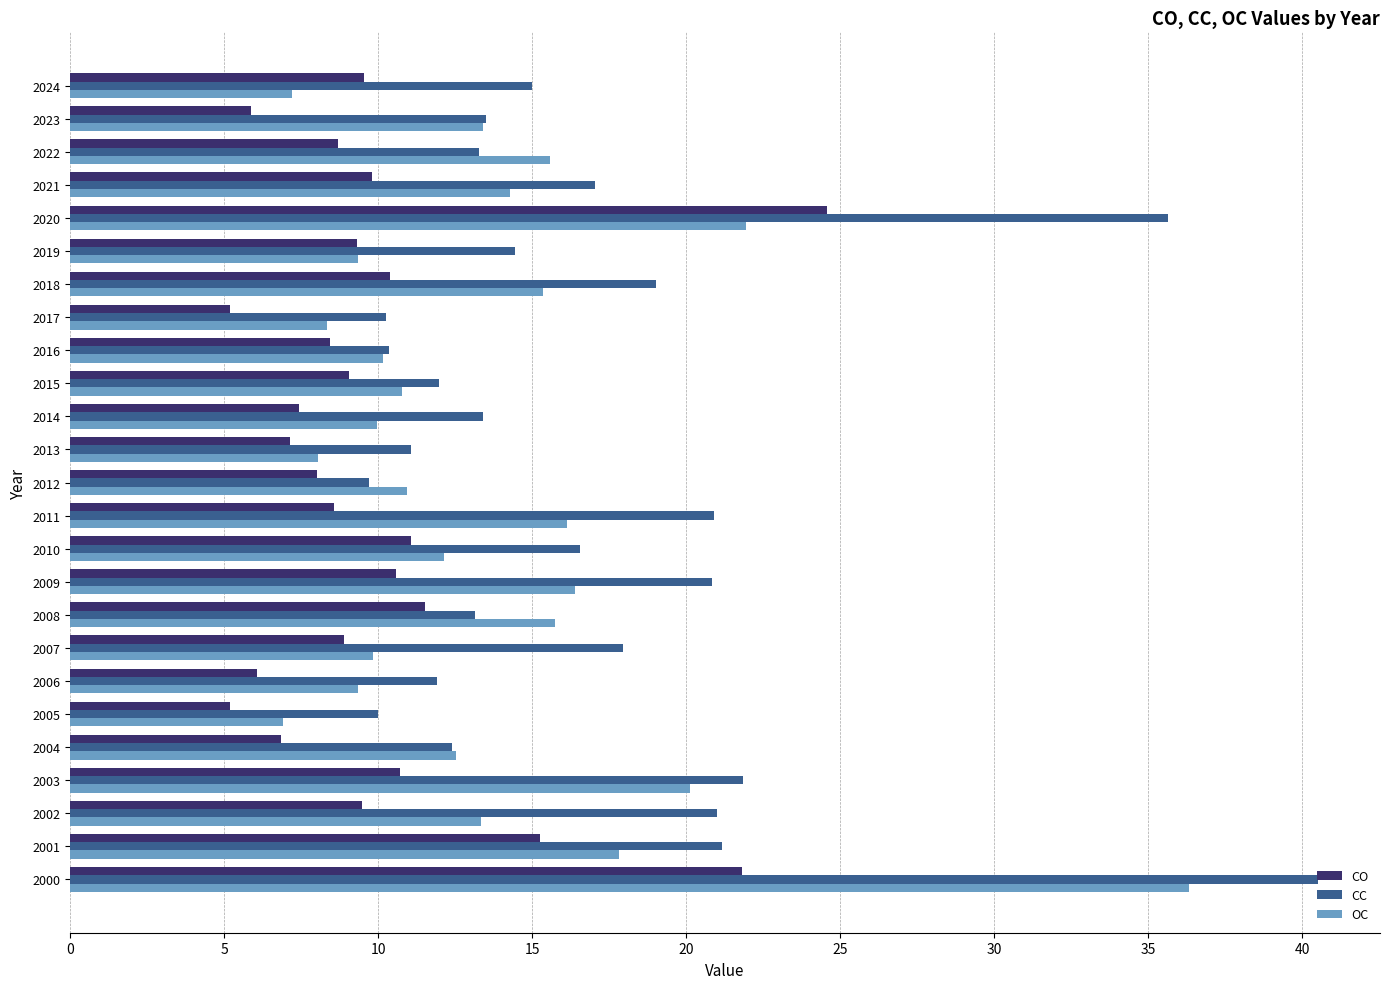

True or false: CC has a value of 24.1 at 2014.

False